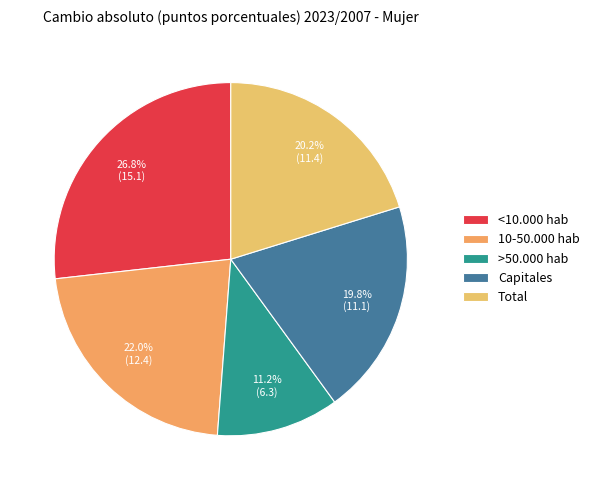

How many segments does this pie chart have?

5